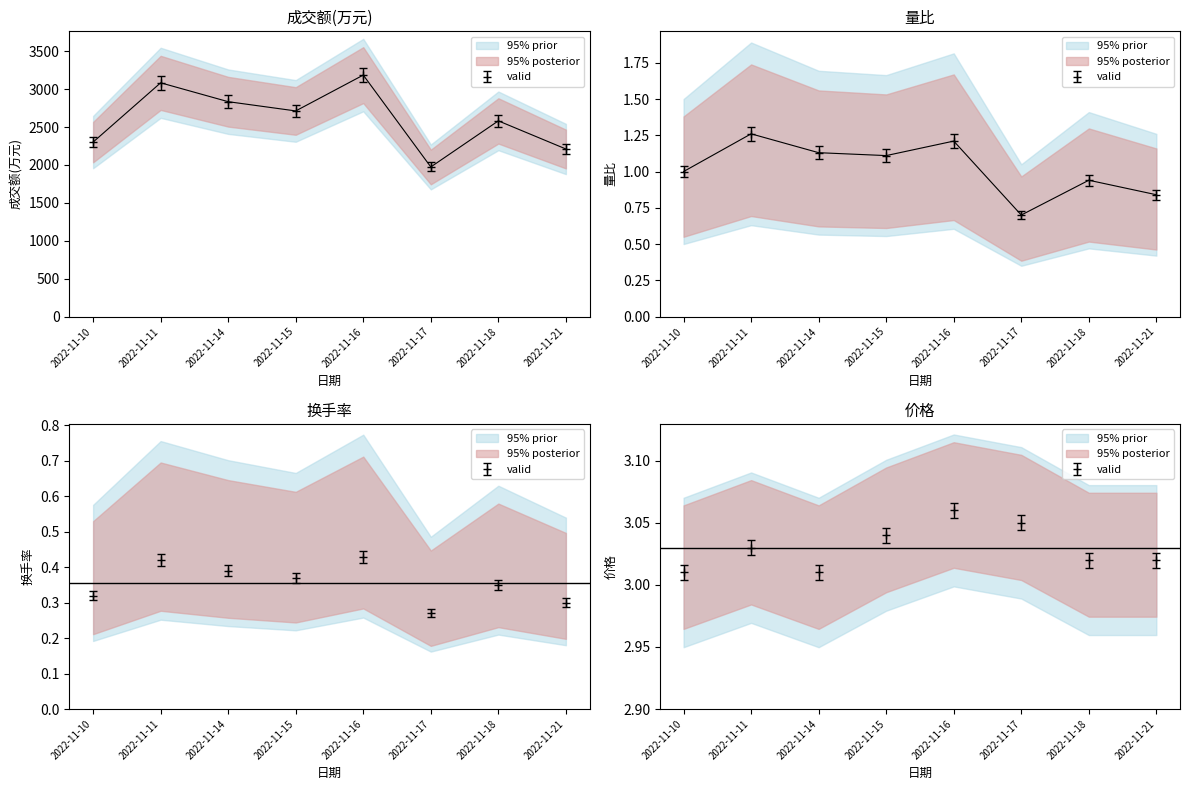

What is the sum of the 成交额(万元) values at 2022-11-18 and 2022-11-16?

5766.0